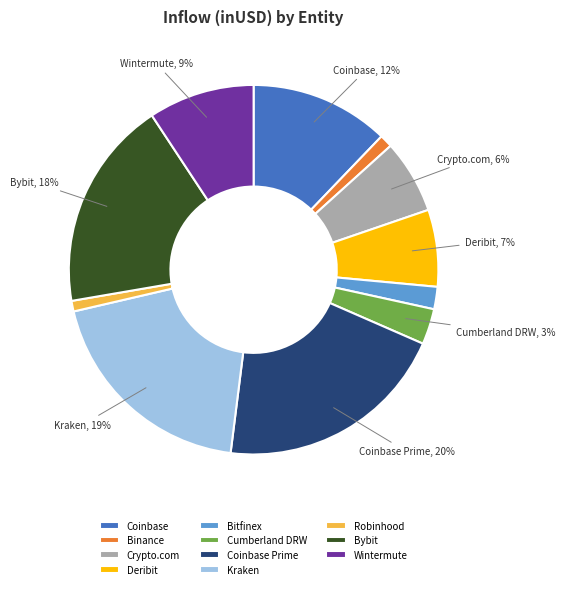

Which category has the biggest portion of the pie?

Coinbase Prime